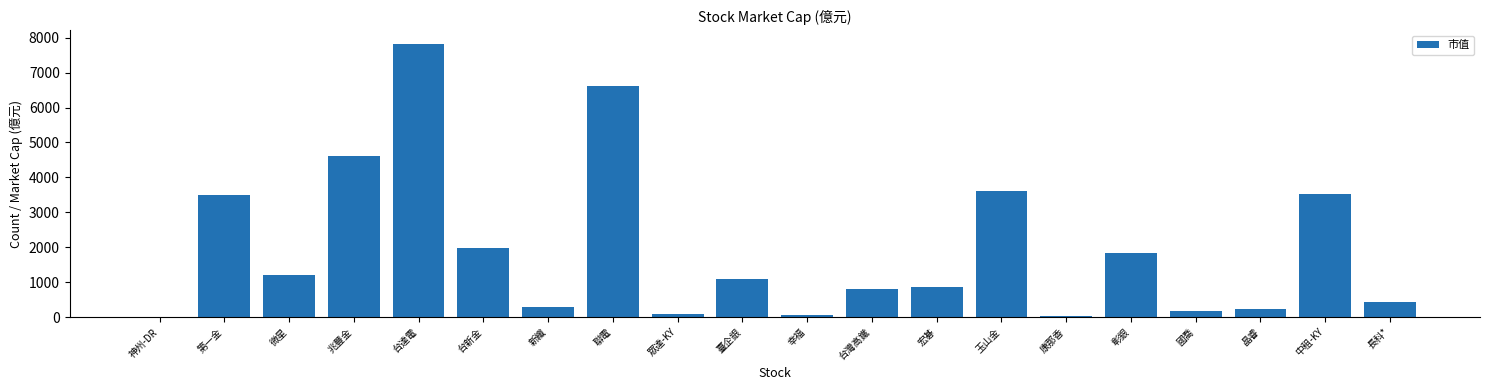

What is the change in value from 新纖 to 幸福?

-234.0